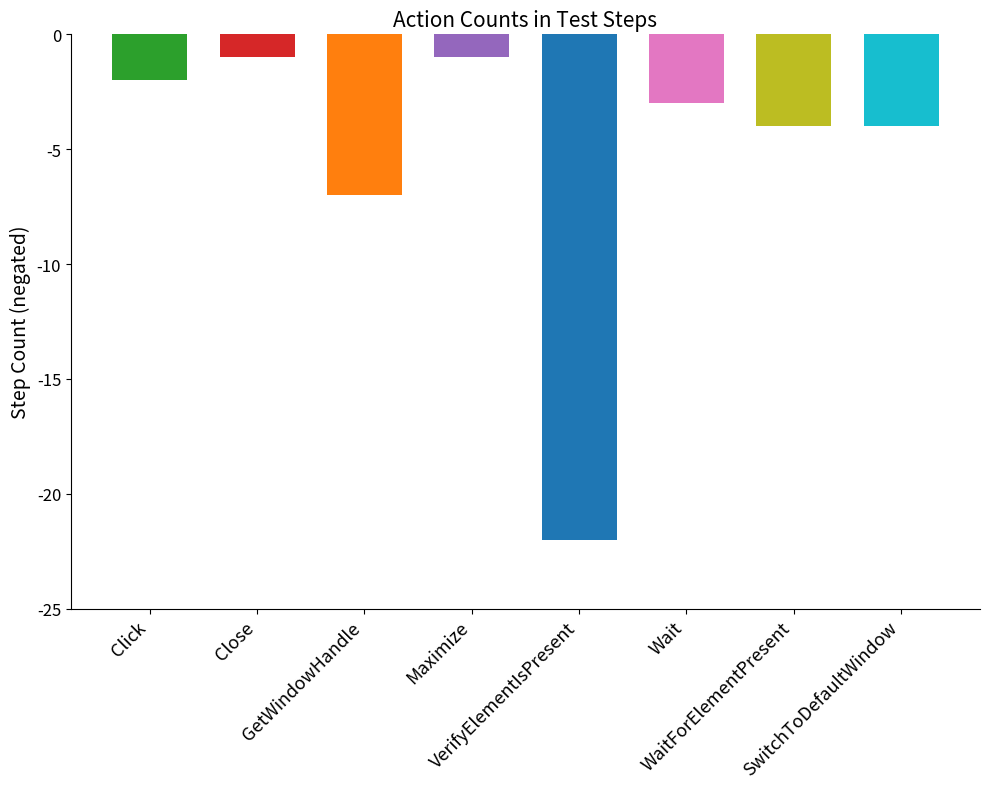

The value at GetWindowHandle is 12. True or false?

False